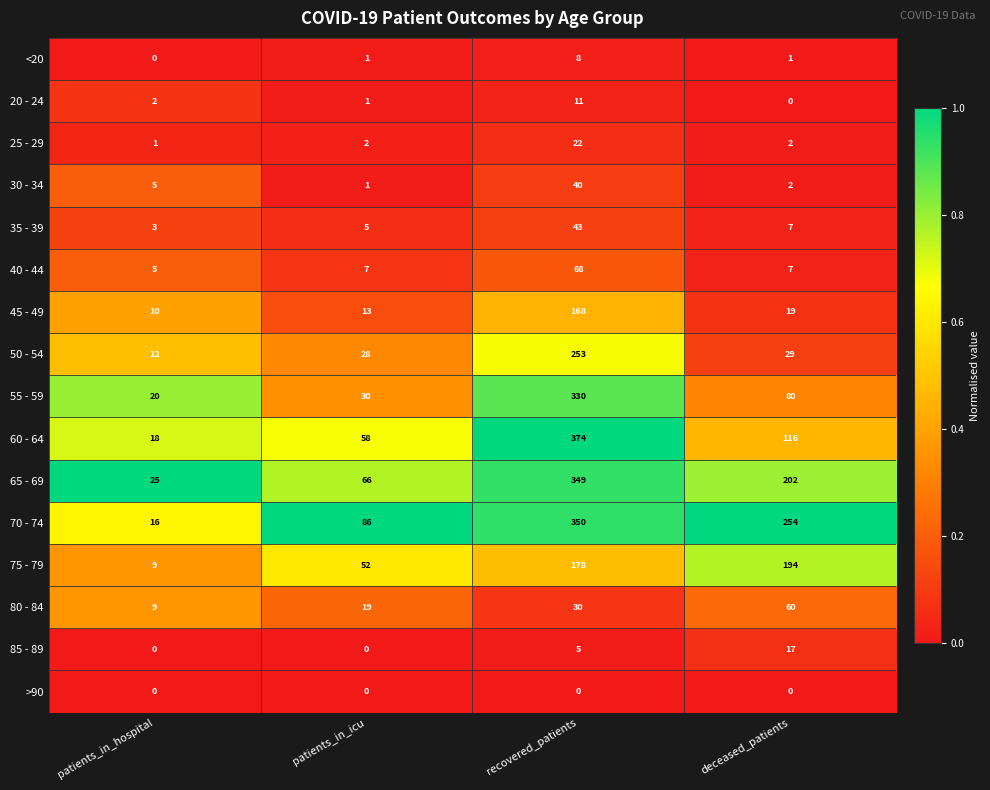

Which series has the largest range (max minus min)?

60 - 64